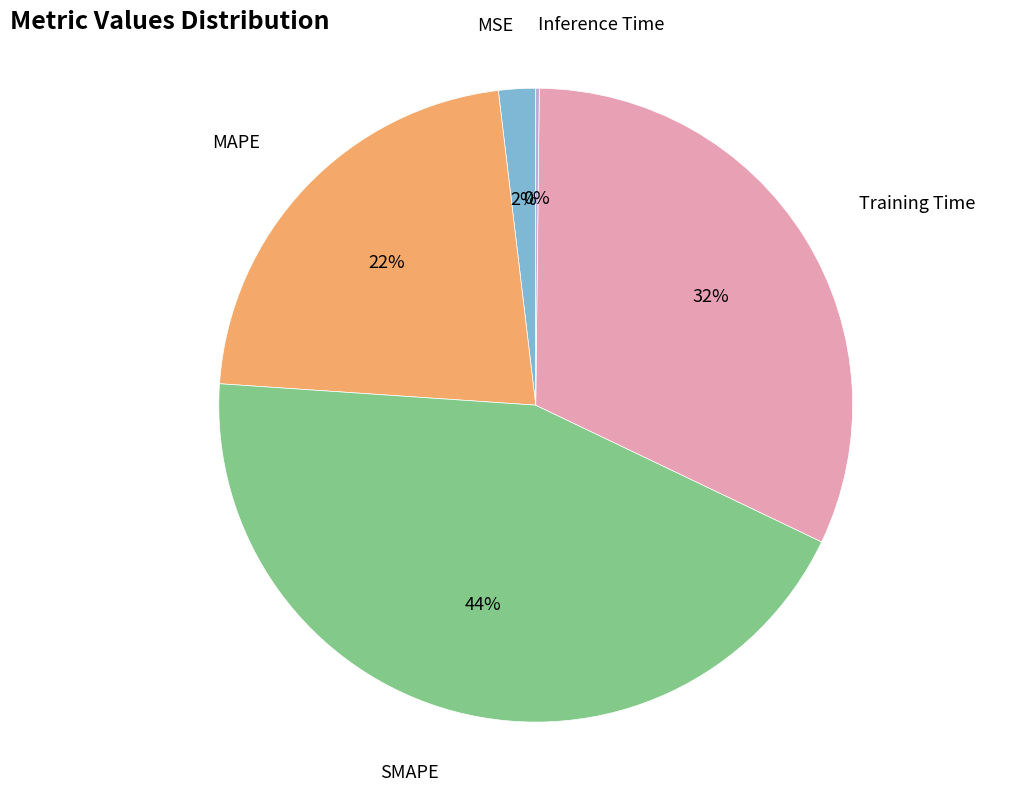

To the nearest percent, what is the average slice percentage?

20%